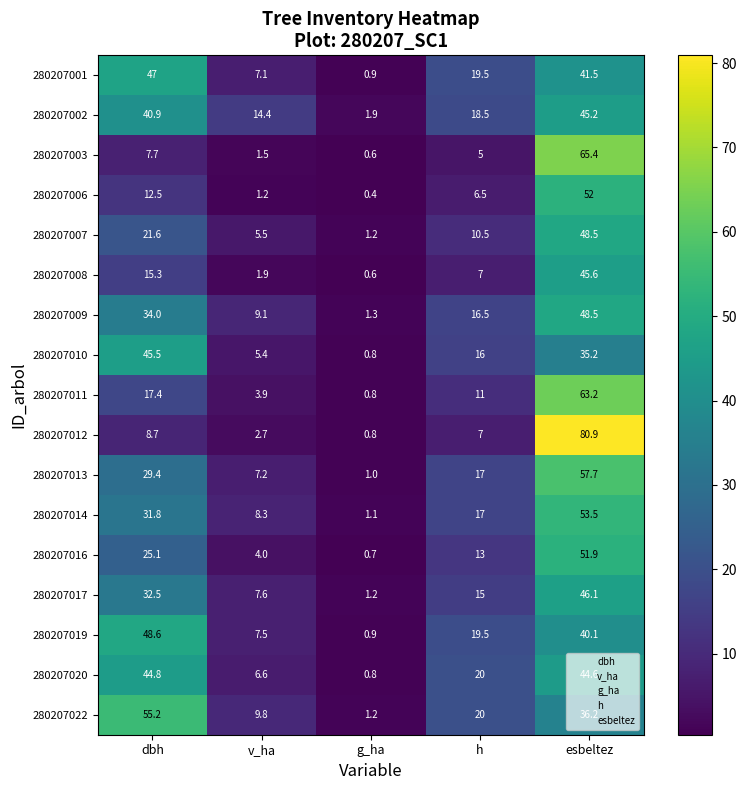

True or false: 280207011 has a value of 3.0 at h.

False